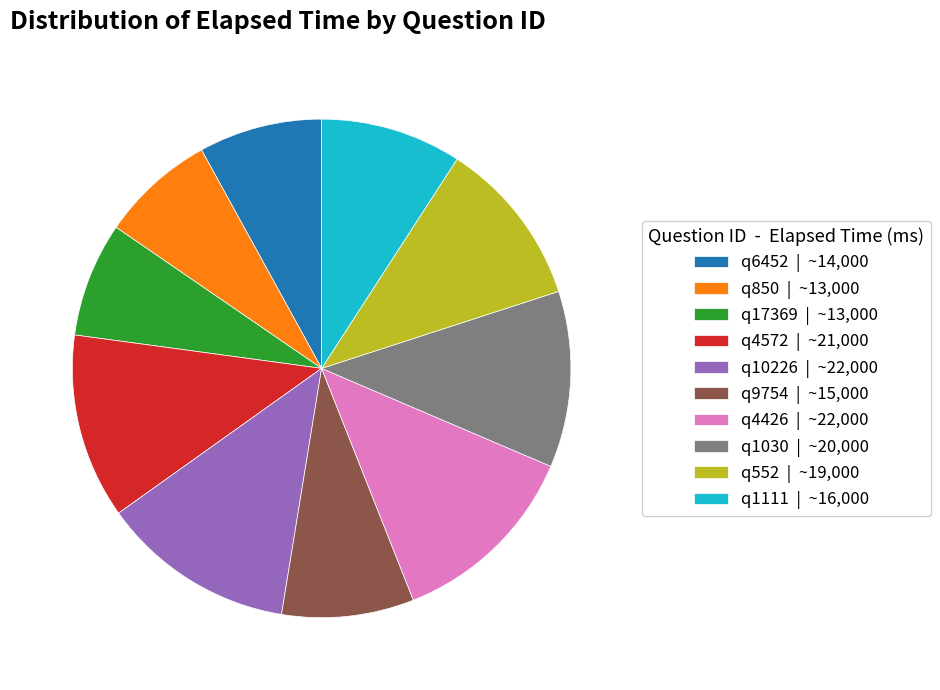

What is the ratio of the value at q4572 | ~21,000 to the value at q1111 | ~16,000?

1.3